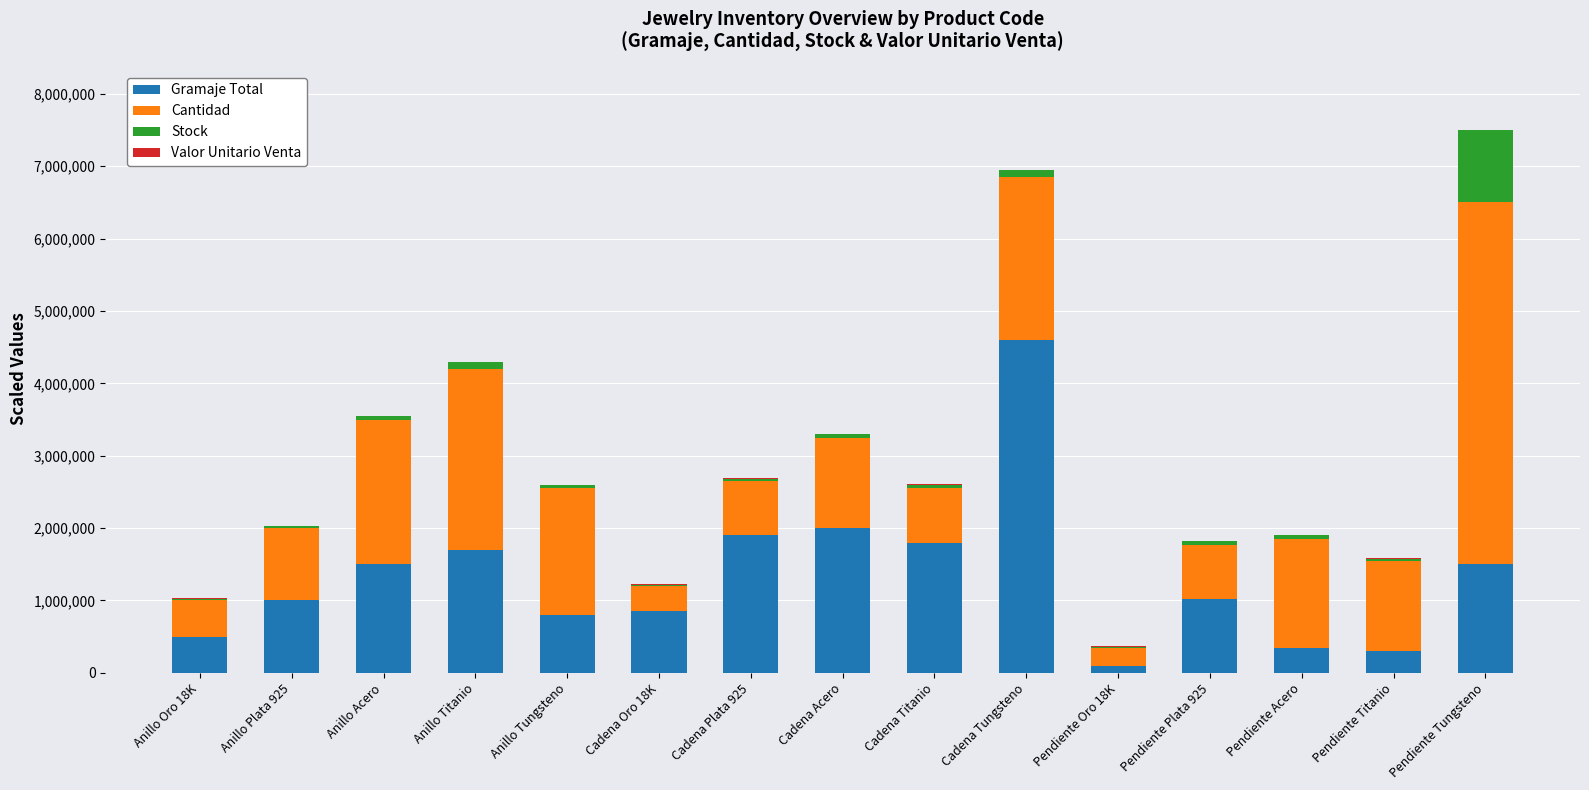

Which category has the highest value in the Gramaje Total series?

Cadena Tungsteno